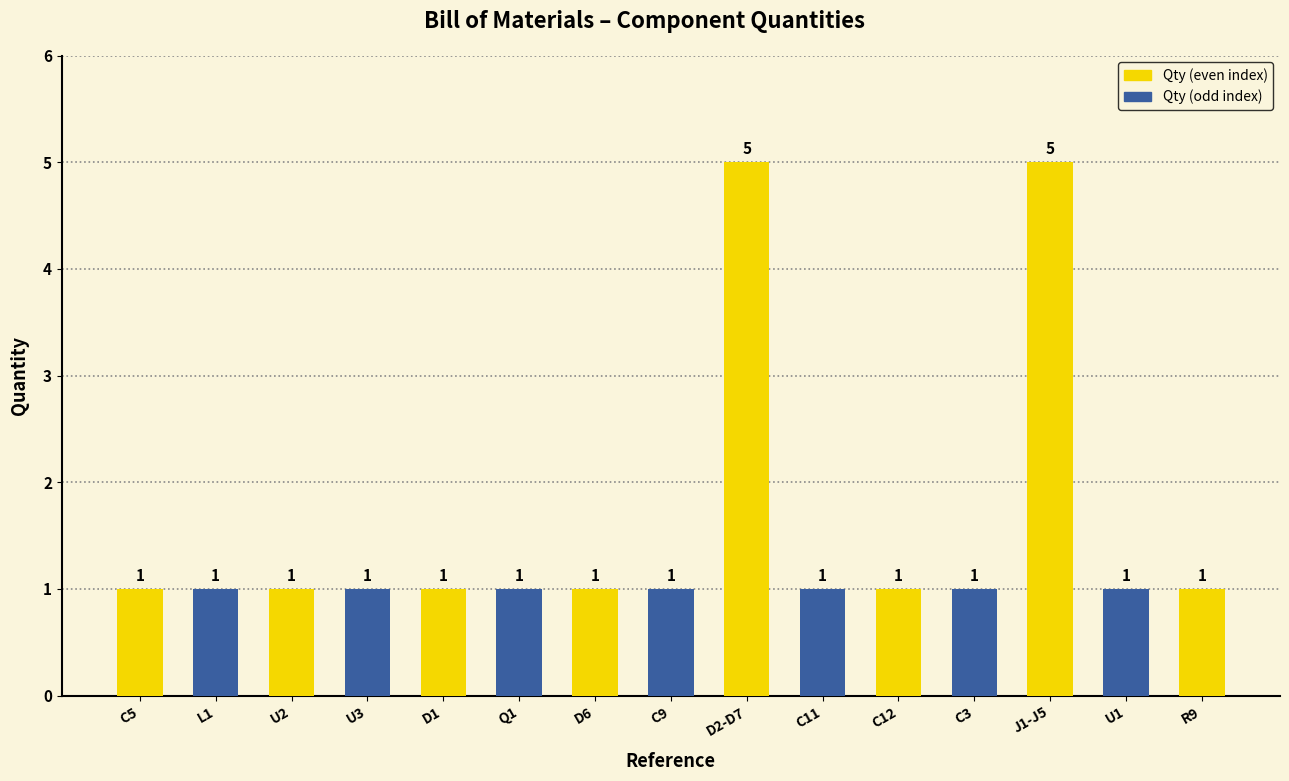

What is the maximum value shown in the chart?

5